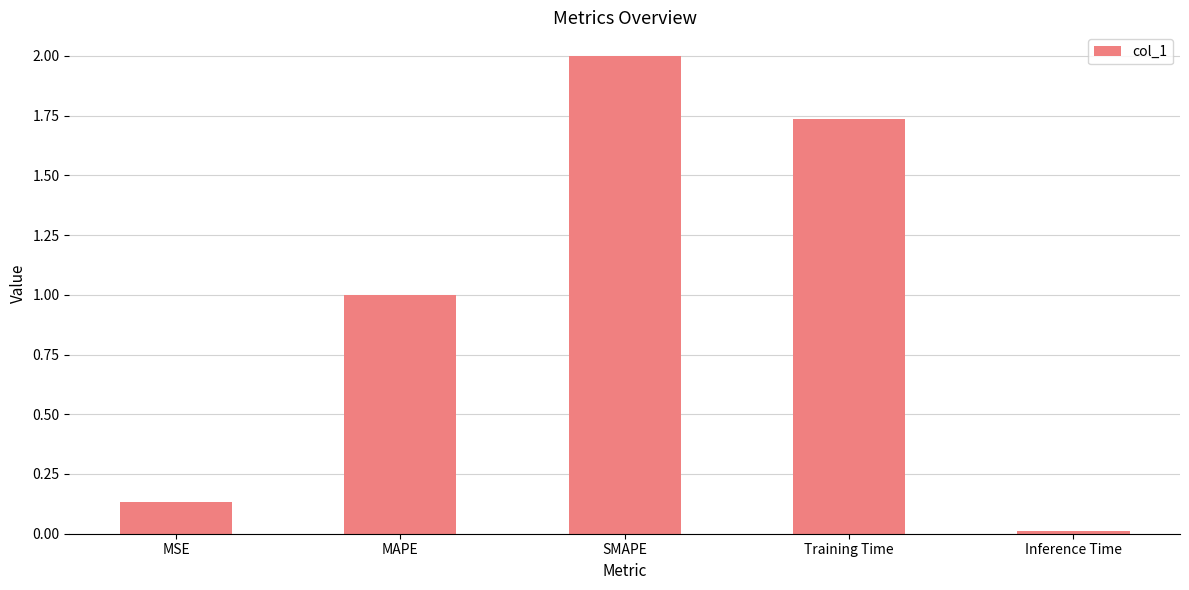

List the labels in order of value, largest first.

SMAPE, Training Time, MAPE, MSE, Inference Time